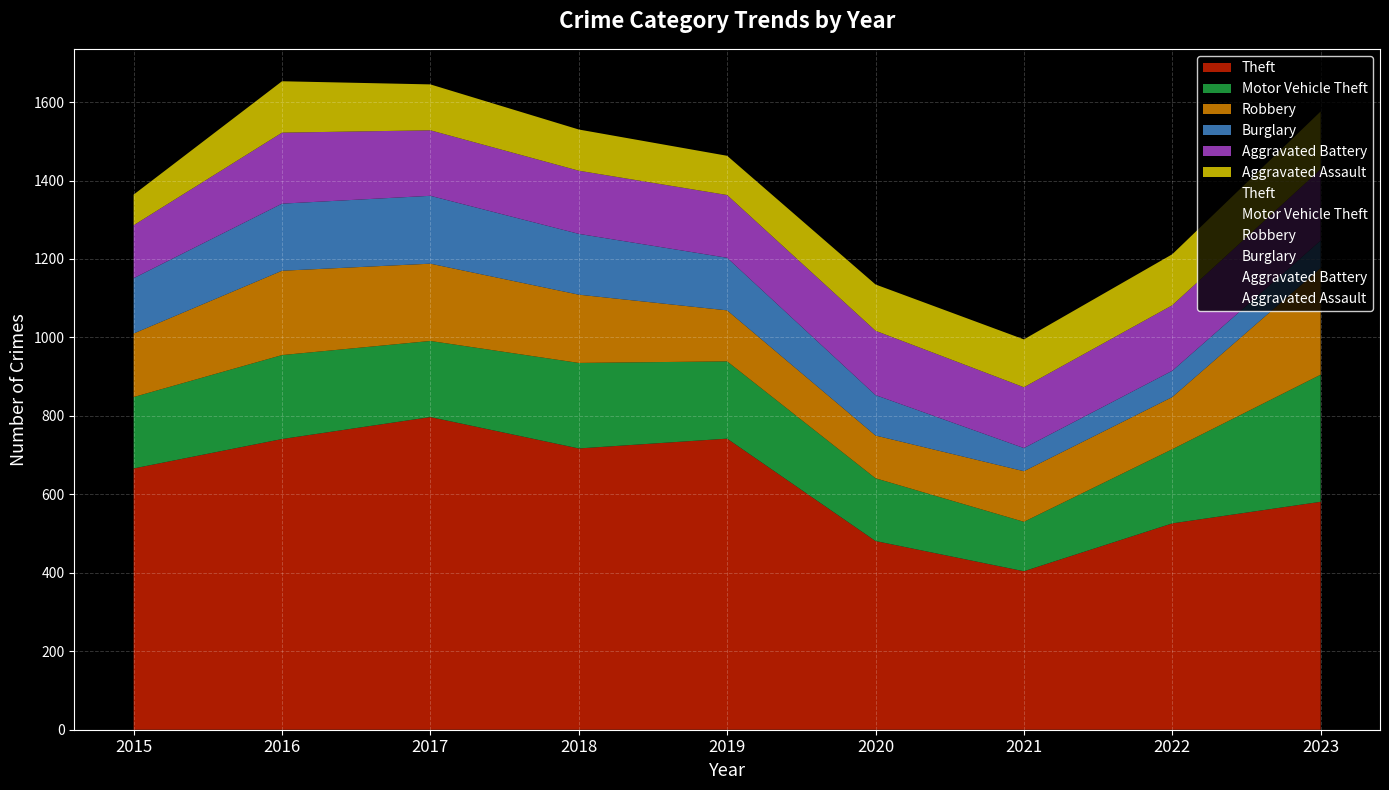

How many values in the Burglary series exceed 134?

4